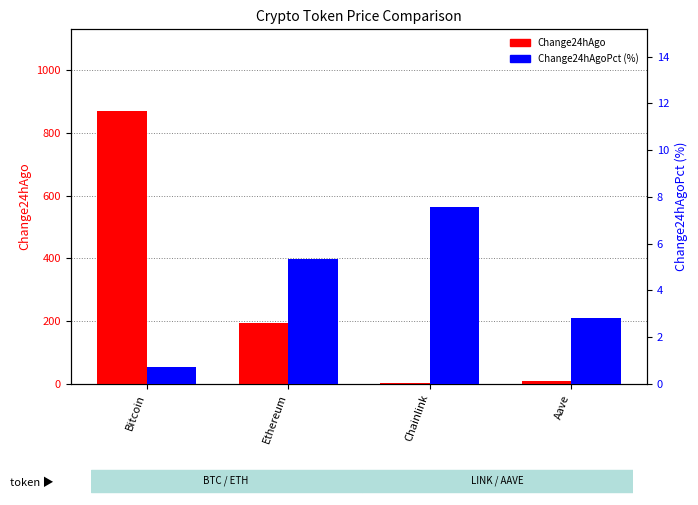

What is the lowest value of the Change24hAgo series?

1.4